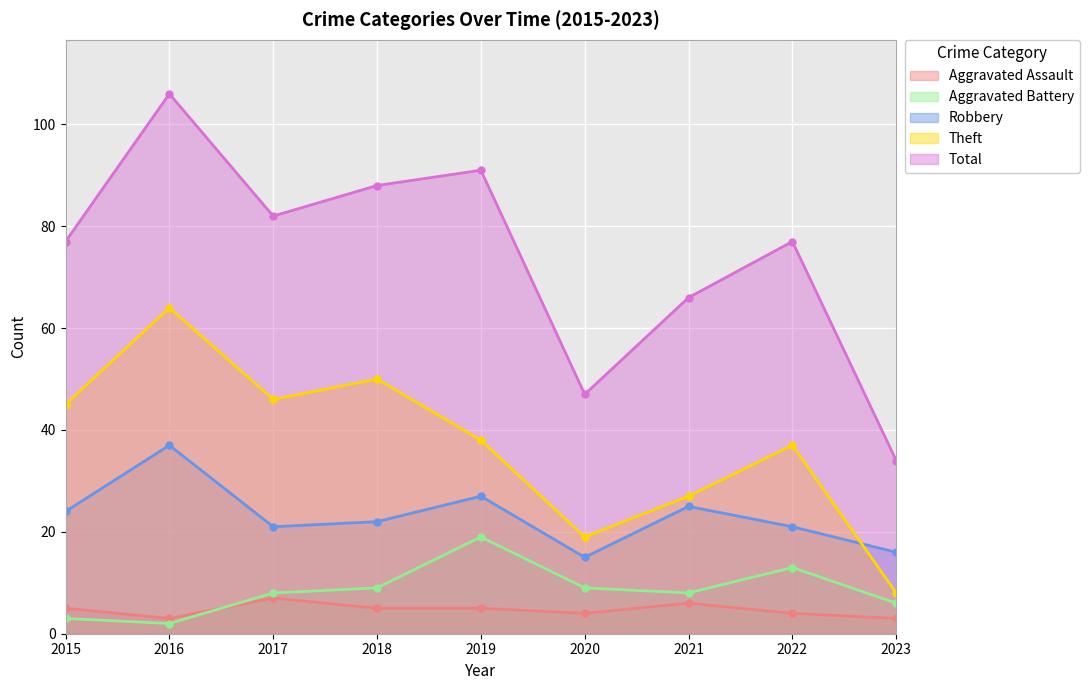

Between 2015 and 2019, which series saw the biggest shift?

Aggravated Battery